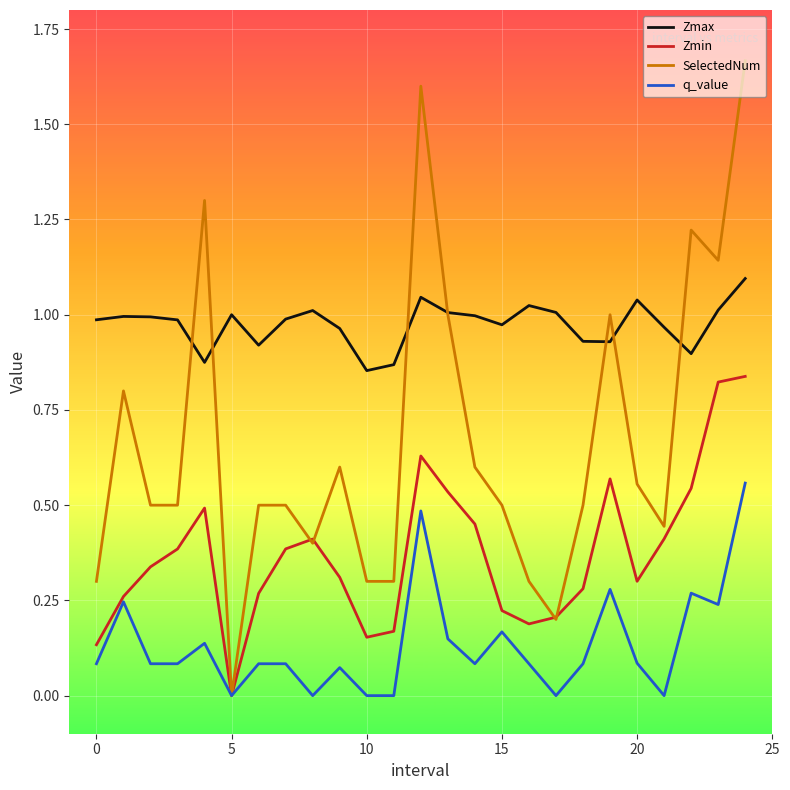

List the series in order of their peak value, lowest first.

q_value, Zmin, Zmax, SelectedNum